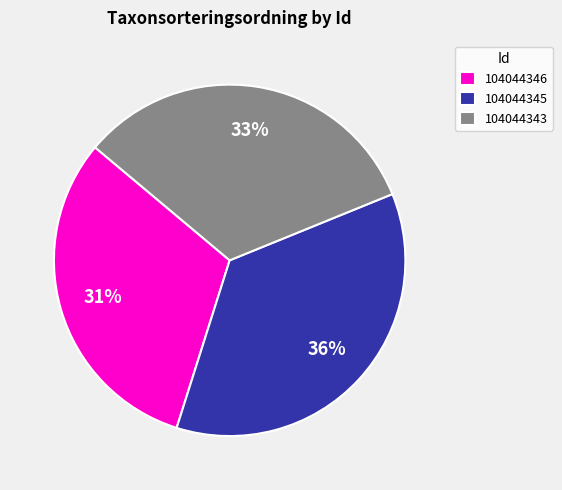

Rank the categories by value from lowest to highest.

104044346, 104044343, 104044345